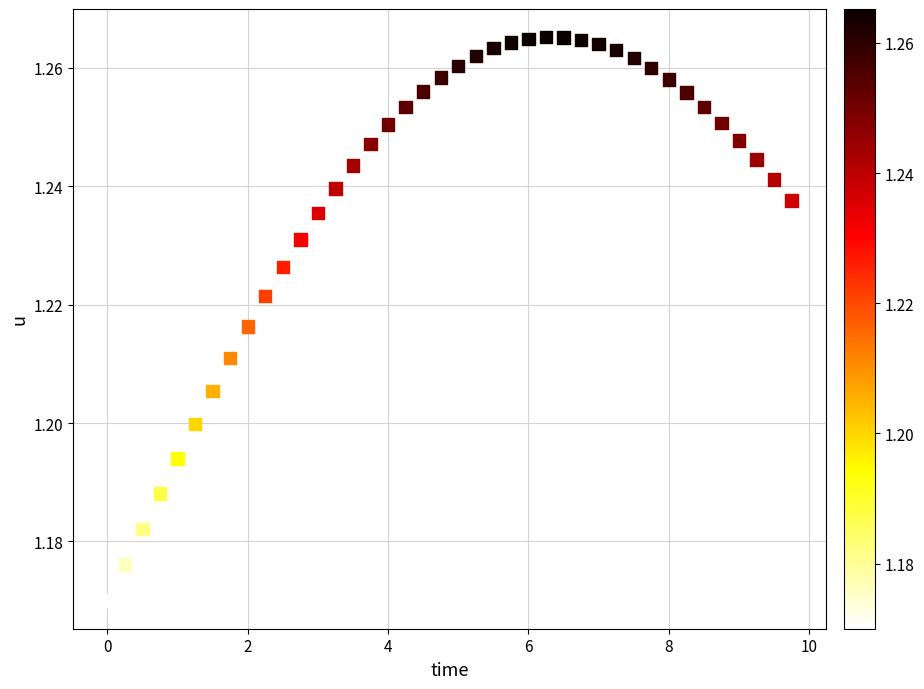

How many points are shown in the scatter plot?

40